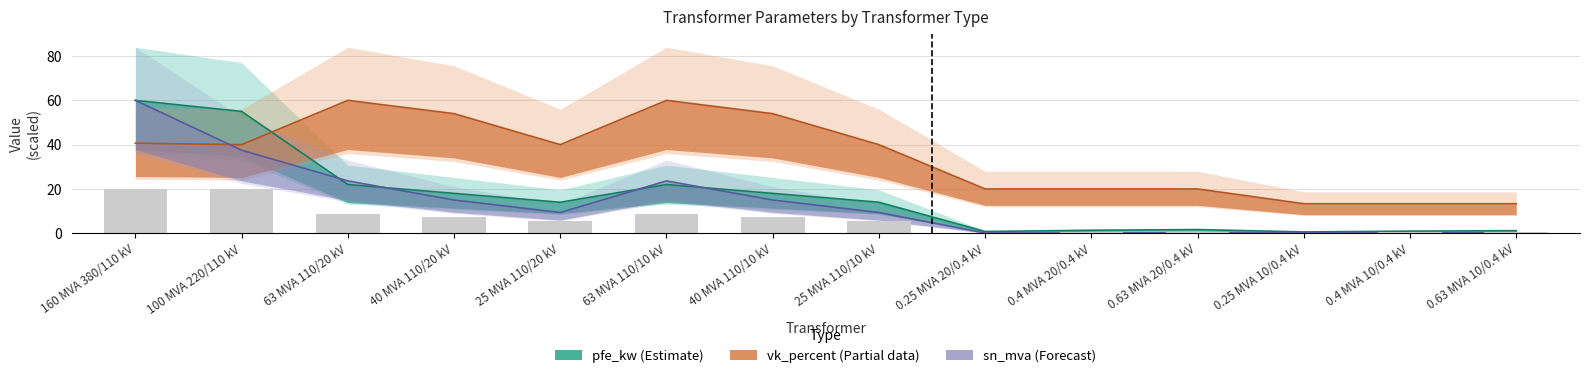

Which series changed the most between 160 MVA 380/110 kV and 0.4 MVA 10/0.4 kV?

sn_mva